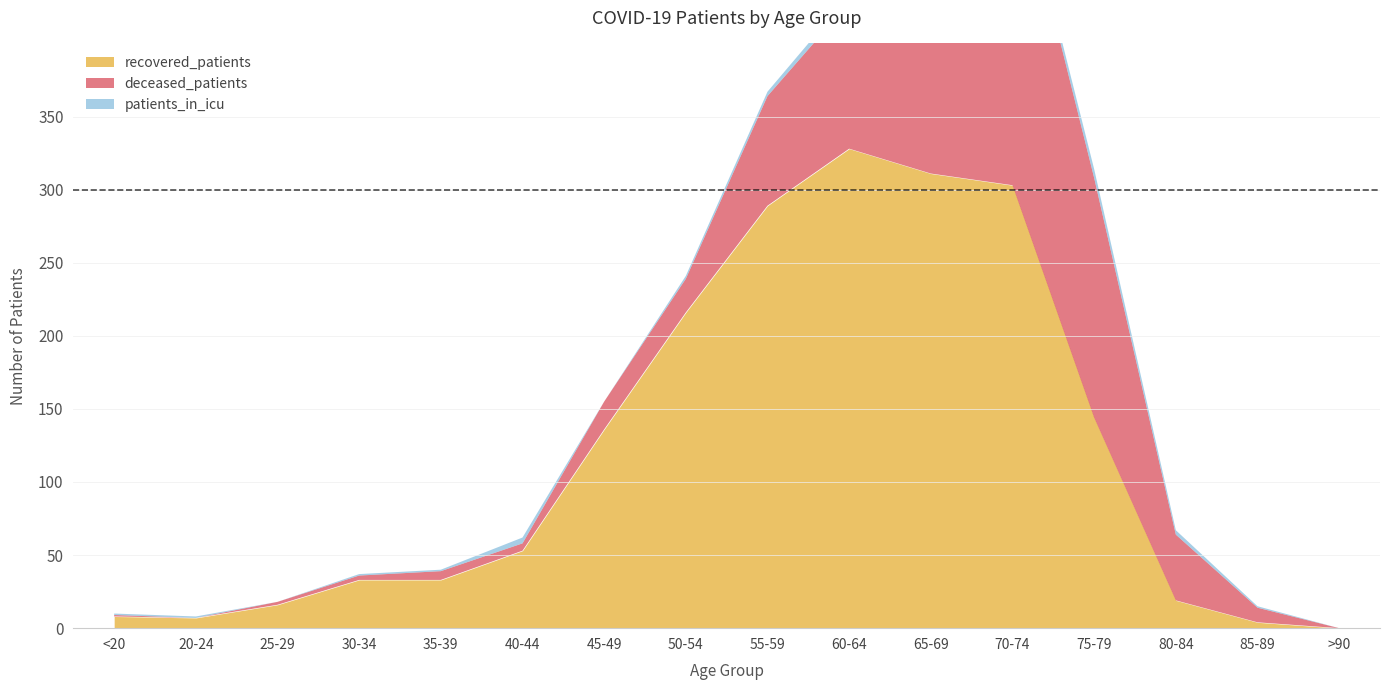

List the series in order of their peak value, highest first.

recovered_patients, deceased_patients, patients_in_icu